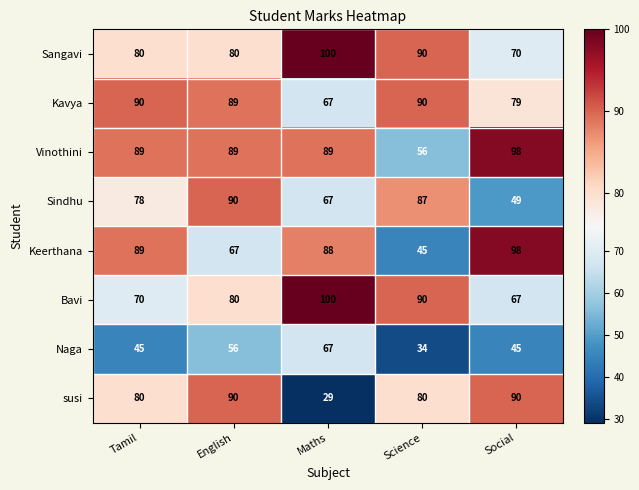

At how many categories does at least one series exceed 45?

5